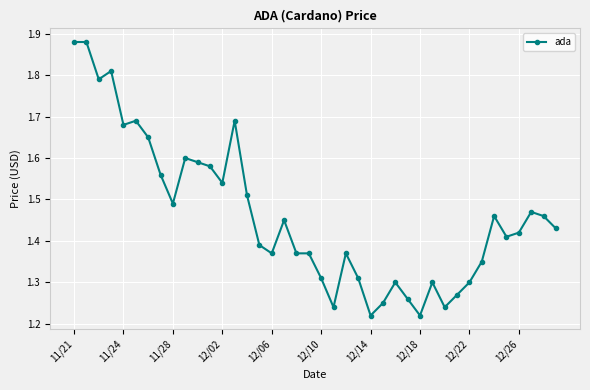

True or false: there are more than 0 points higher than both neighbors.

True